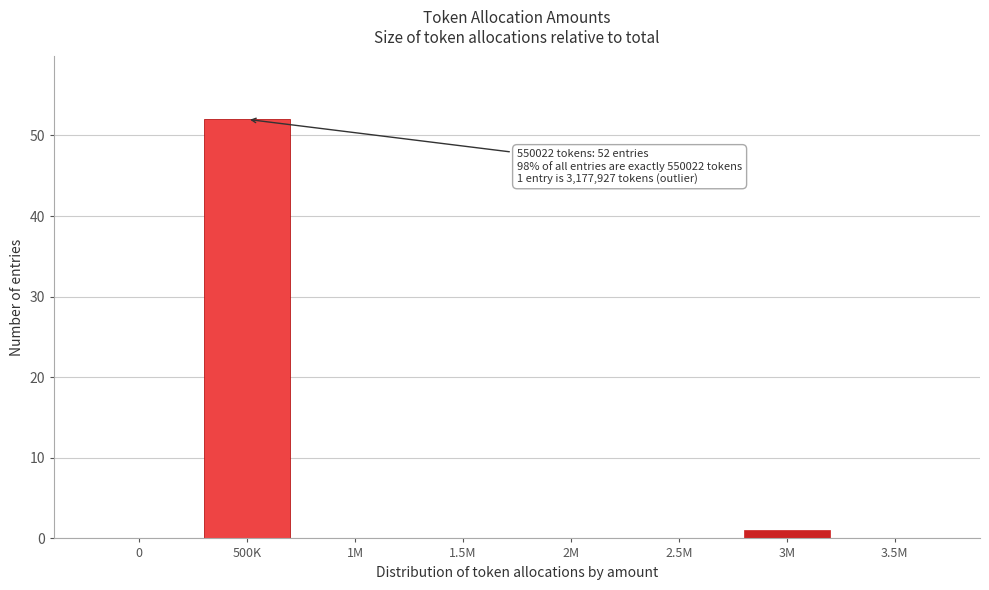

Reading right to left, extract all data points from this chart.

3.5M=0	3M=1	2.5M=0	2M=0	1.5M=0	1M=0	500K=52	0=0